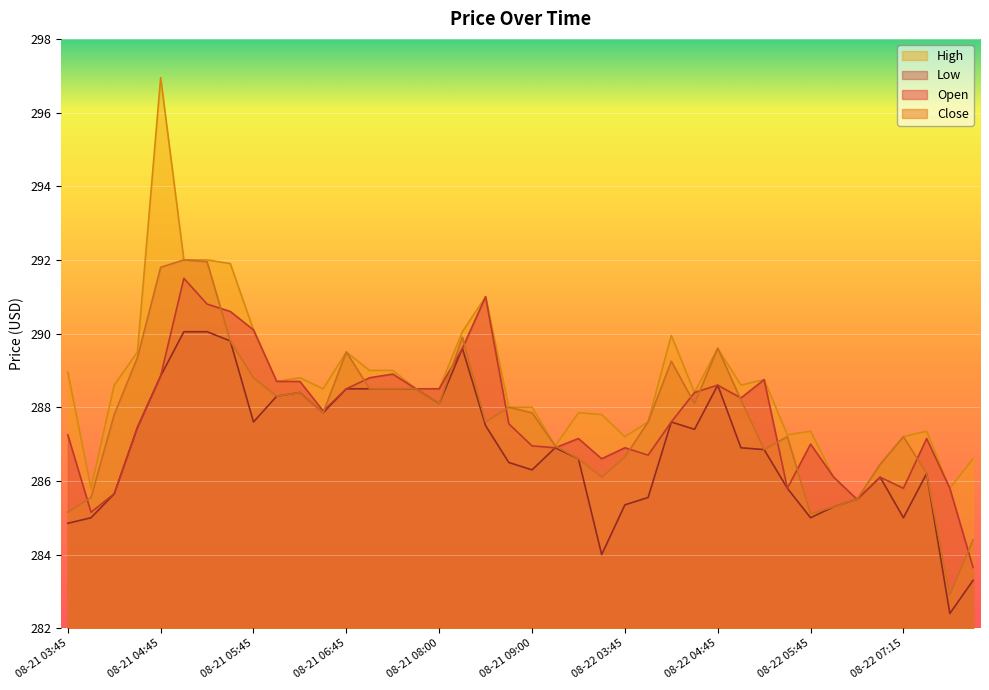

How many values in the Close series exceed 287?

26